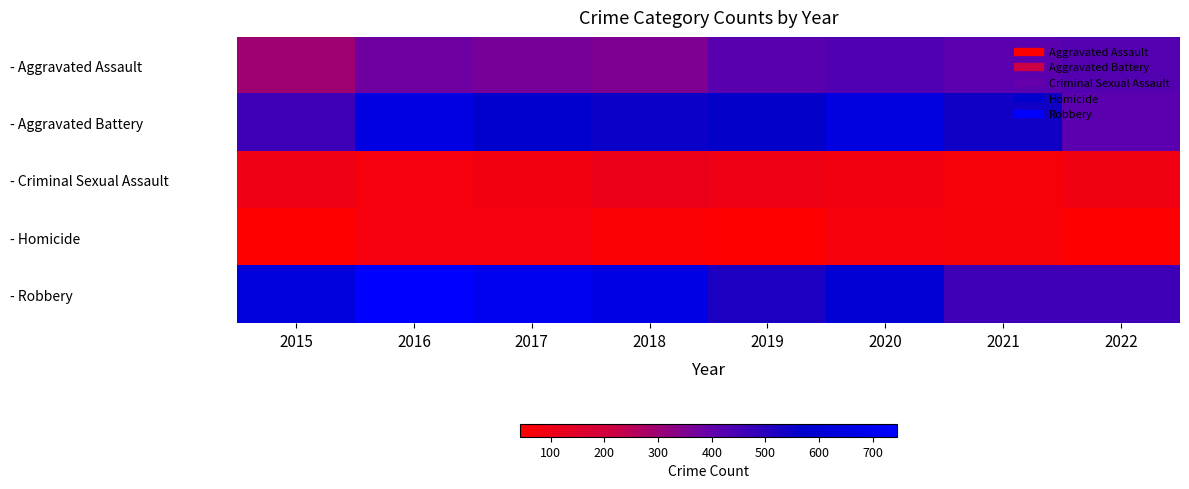

Count the number of categories in the chart.

8